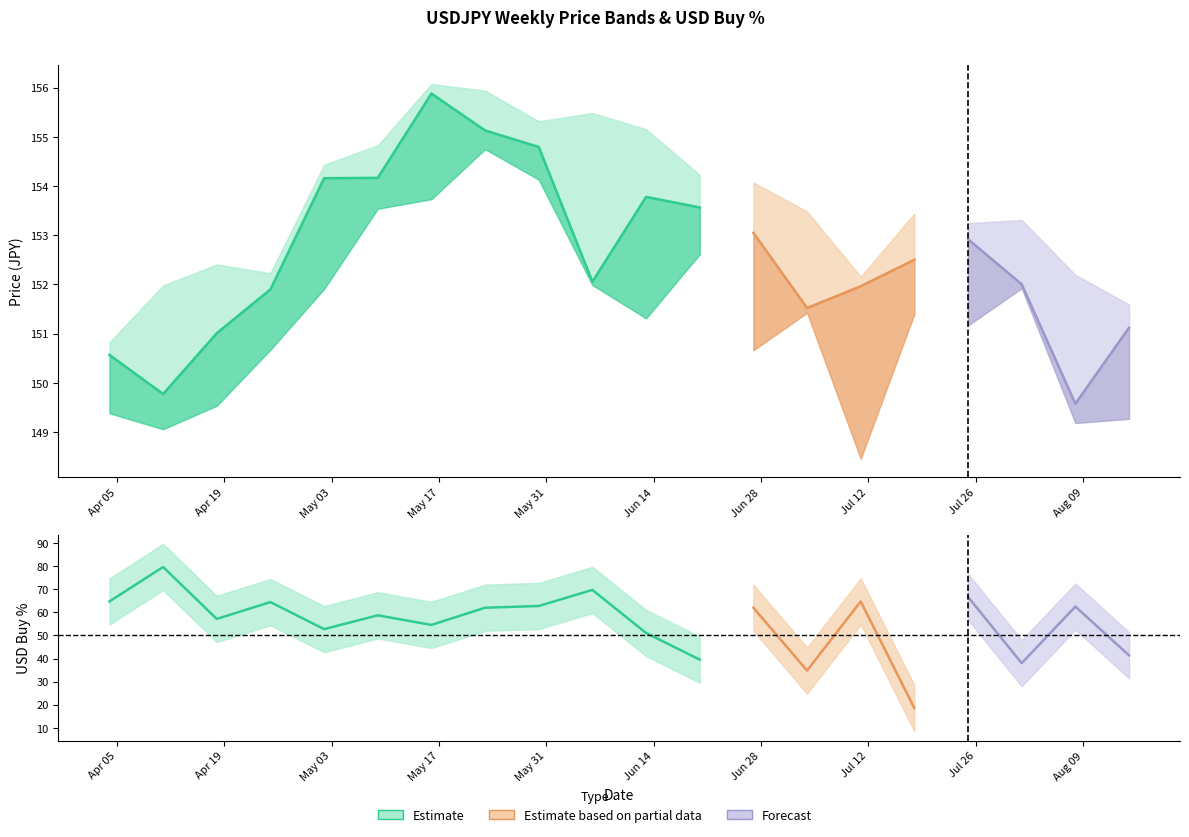

What is the difference between the maximum and second lowest values in the nextweek_low series?

5.7